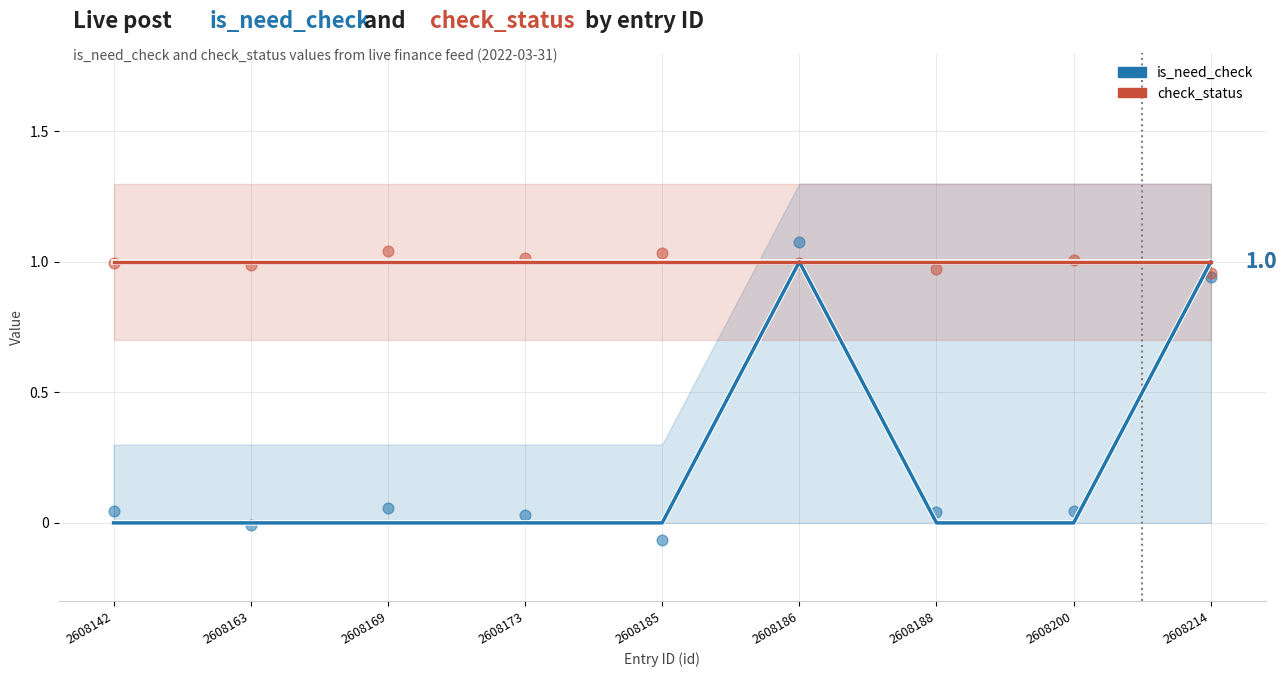

Which series has the largest total across all categories?

check_status (scatter)